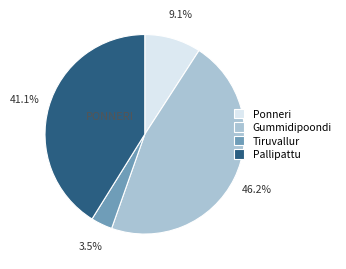

The Gummidipoondi slice represents 2% of the pie. True or false?

False